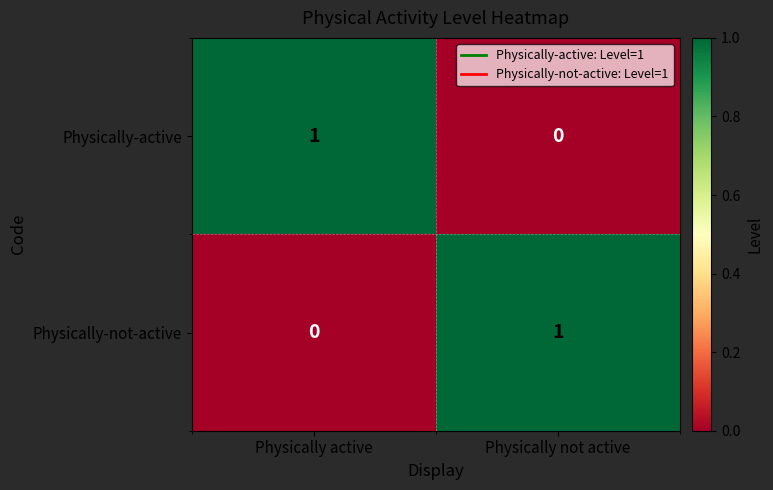

Which category has the lowest value in the Physically-active series?

Physically not active